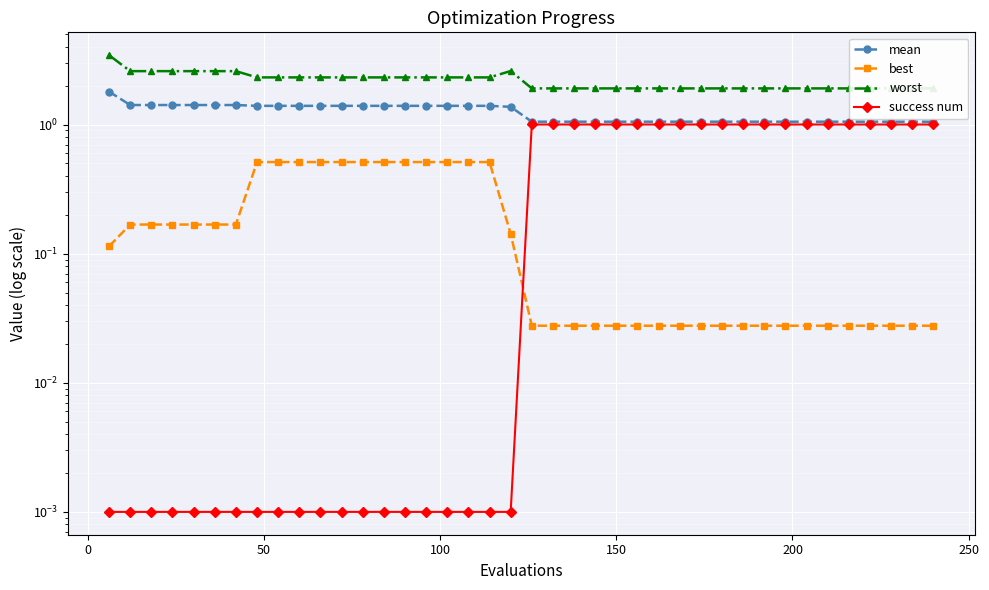

Which series has the widest spread of values?

worst